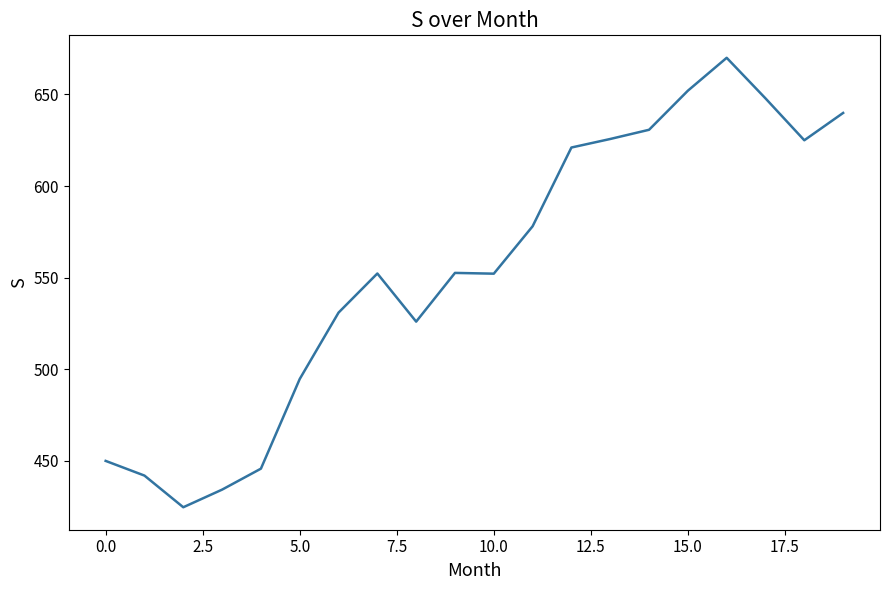

What is the difference between the maximum and minimum values?

245.4